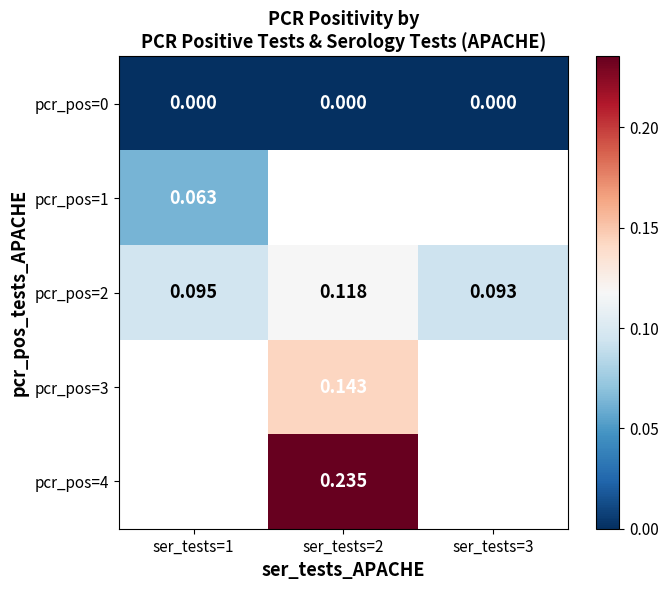

Count the number of data series in this chart.

5